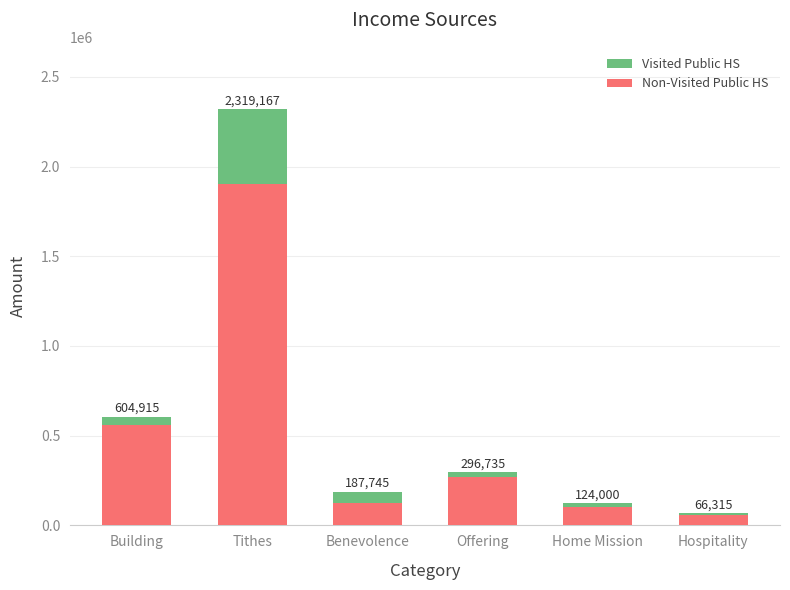

What are all the series names shown in the legend?

Visited Public HS, Non-Visited Public HS